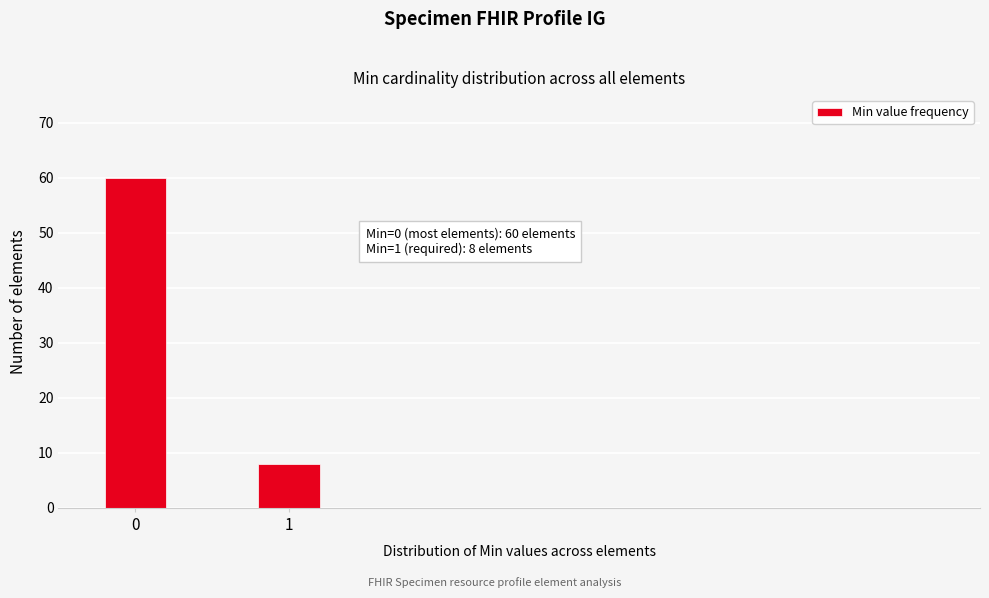

Reading left to right, what are all the values shown in this chart?

60	8